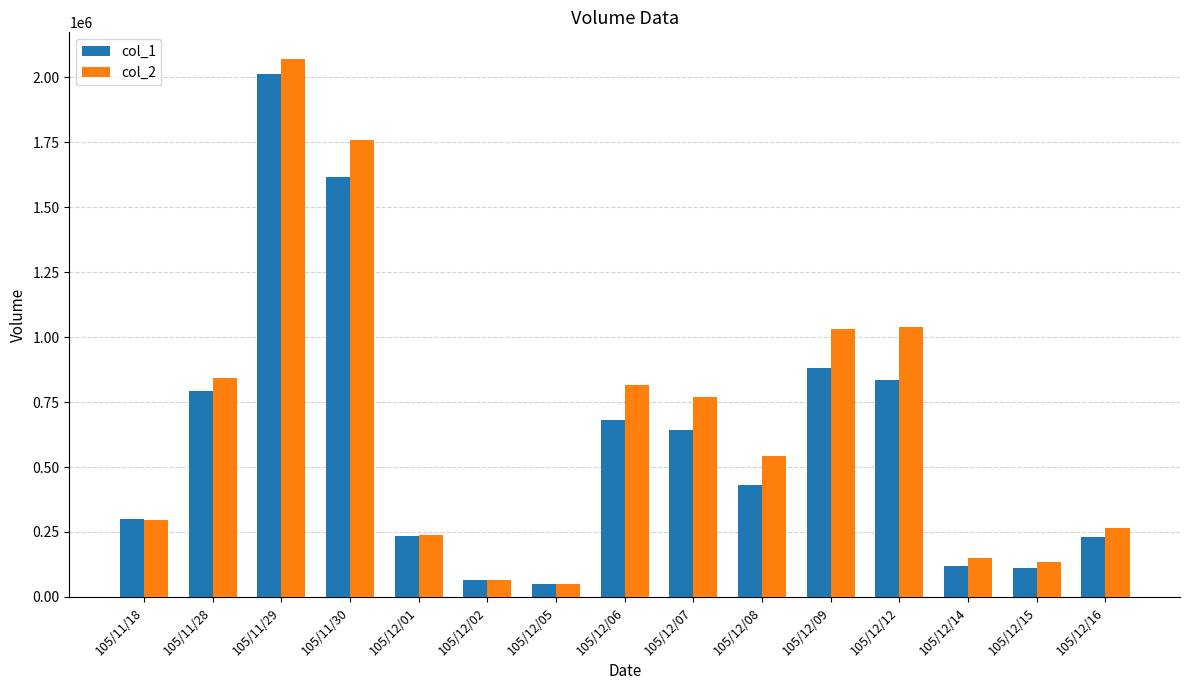

What is the smallest value displayed?

49000